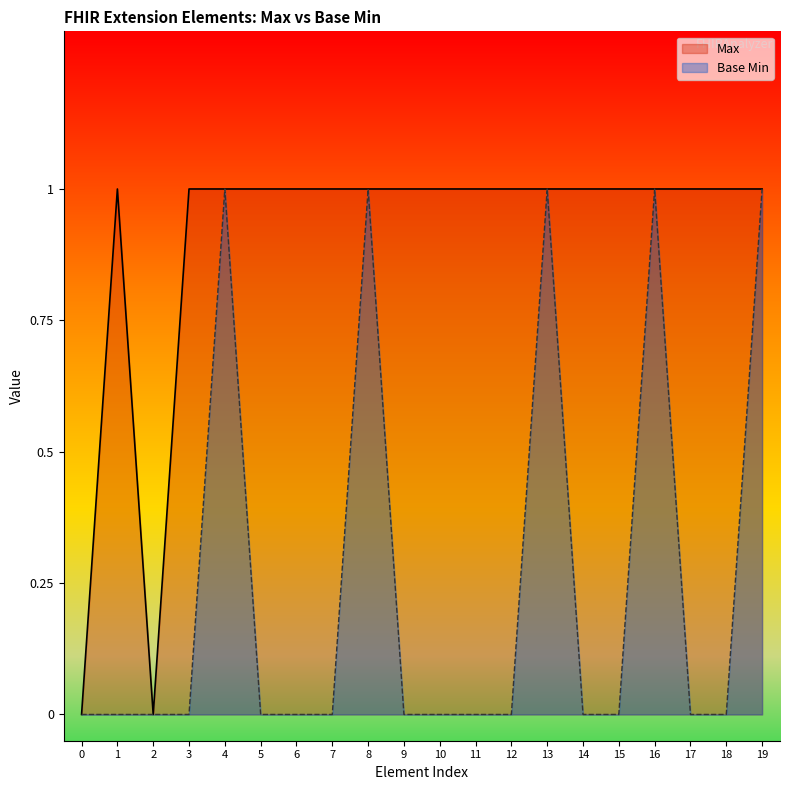

The Base Min series shows 1 at 8. True or false?

True